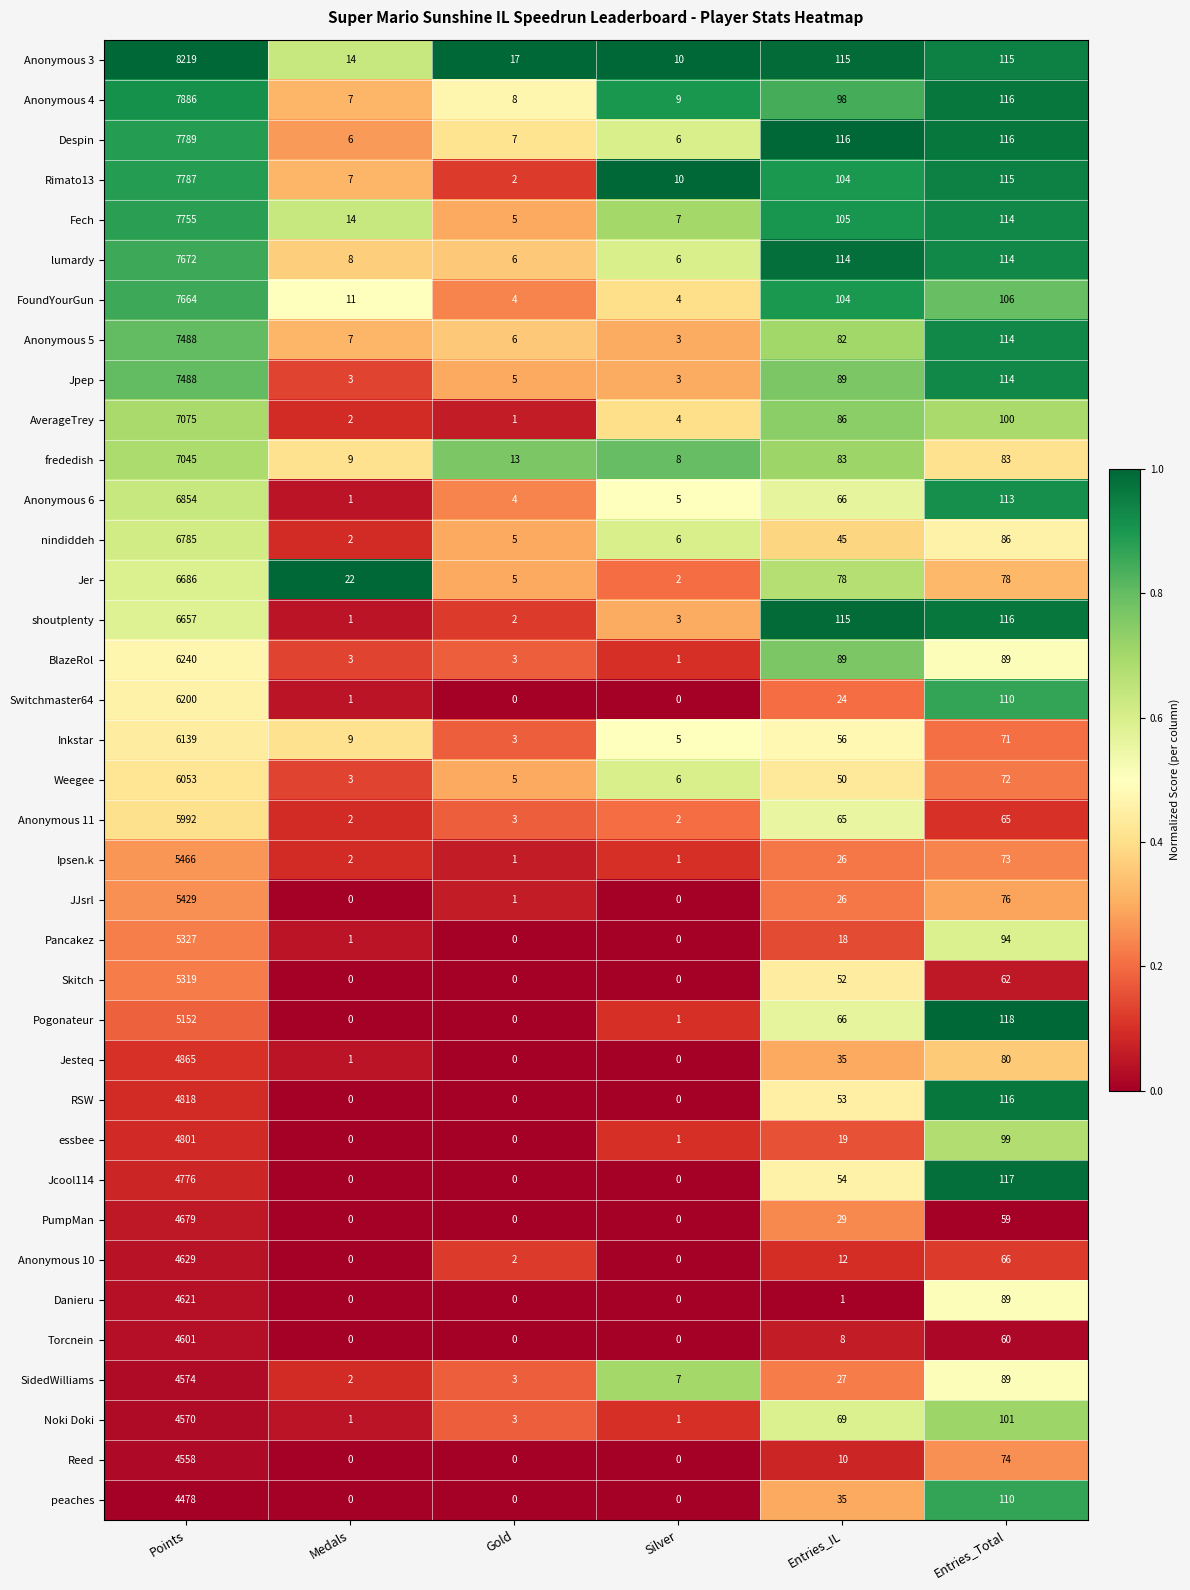

What is the sum of the Noki Doki values at Medals and Entries_IL?

70